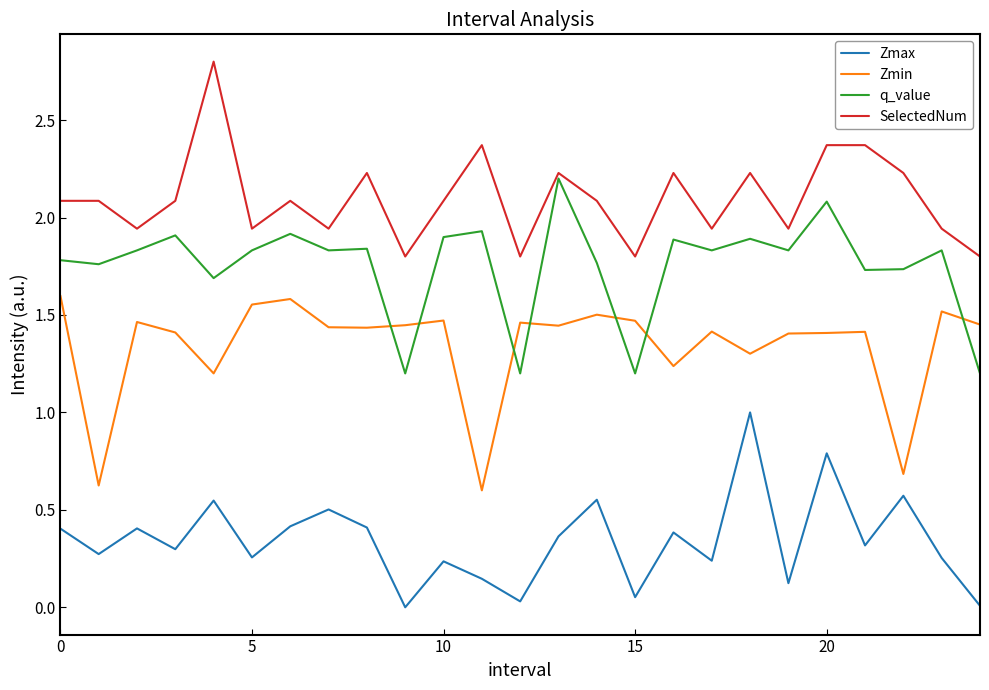

How many interior local valleys does the Zmax series have?

9